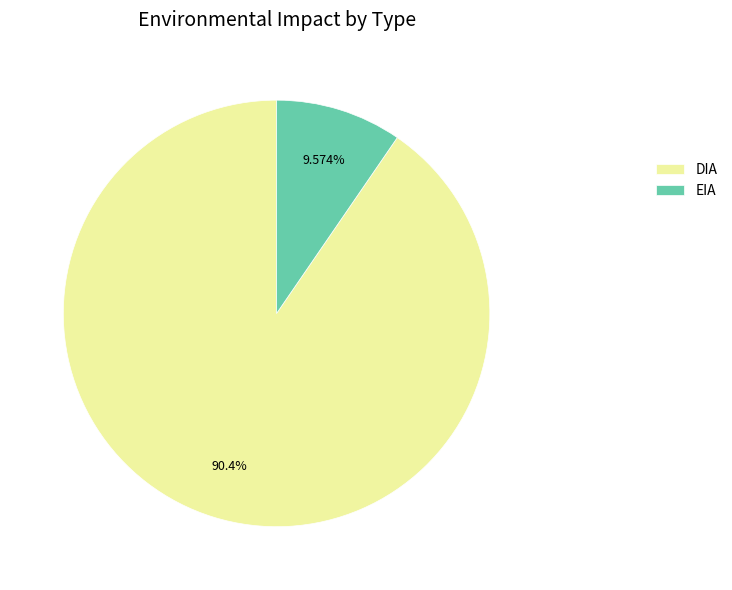

How many slices are in this pie chart?

2